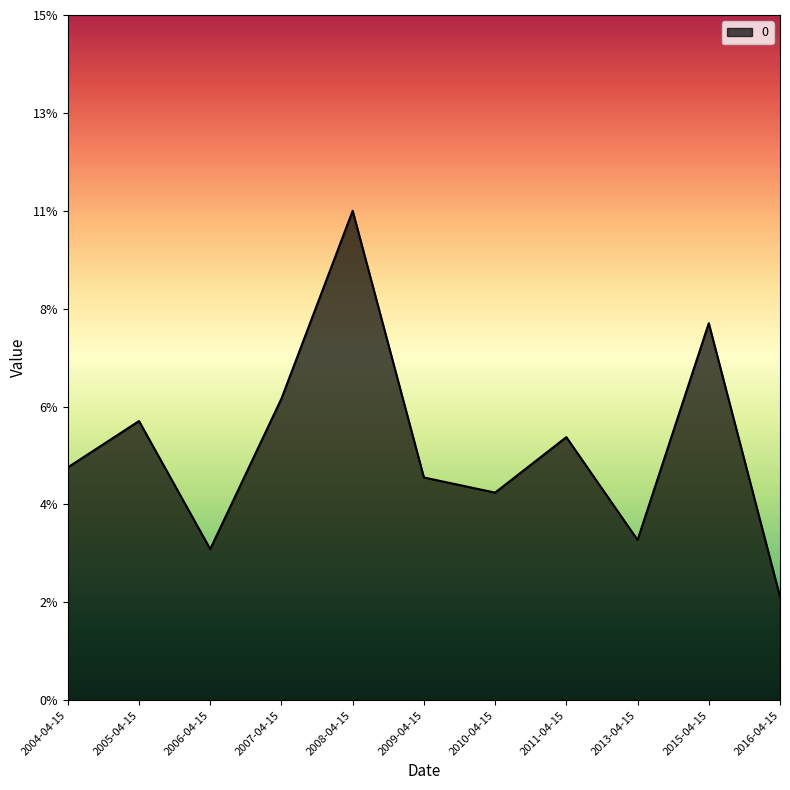

What is the value of the 5th point from the left?

0.1